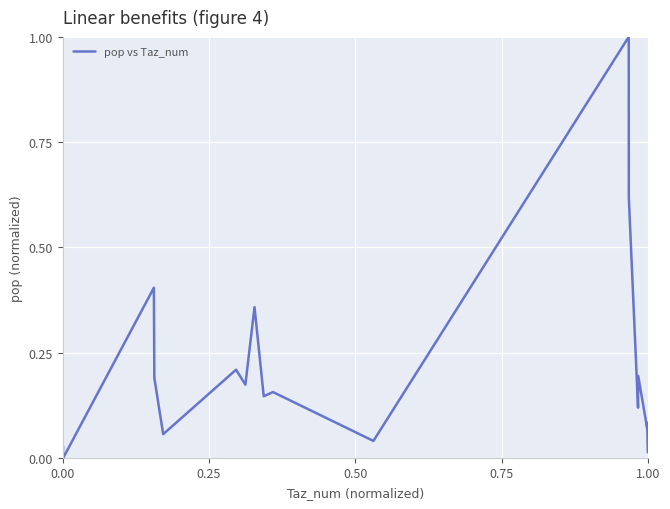

What is the difference between the maximum and minimum values?

1.0